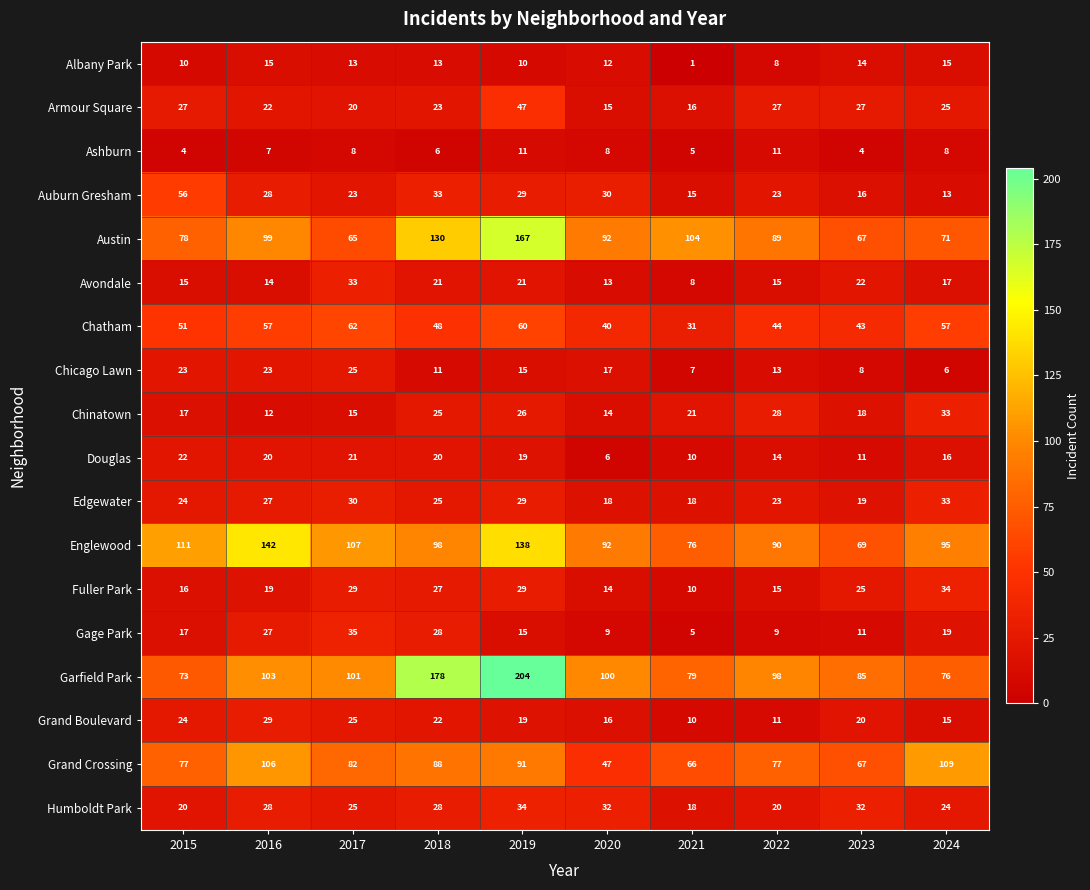

What is the total value across all series at 2019?

964